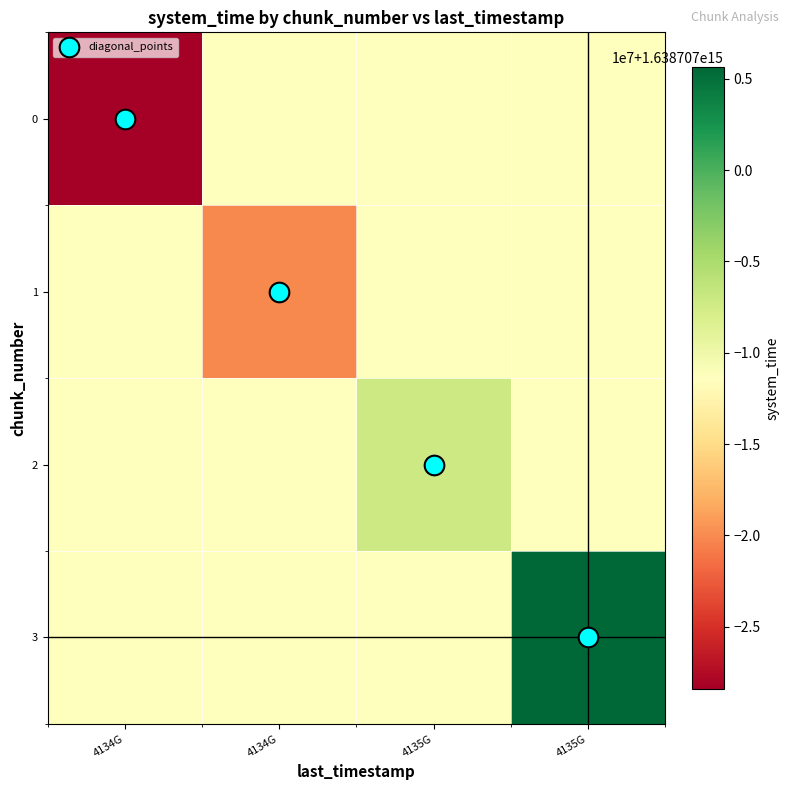

What is the difference between the maximum and minimum values in the 0 series?

17021974